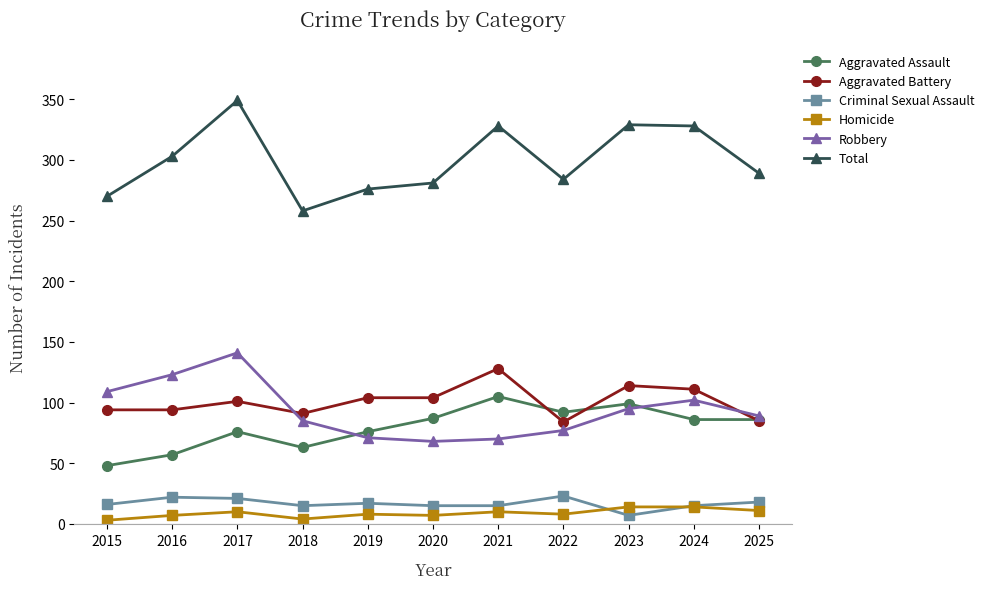

What is the sum of all Homicide values?

96